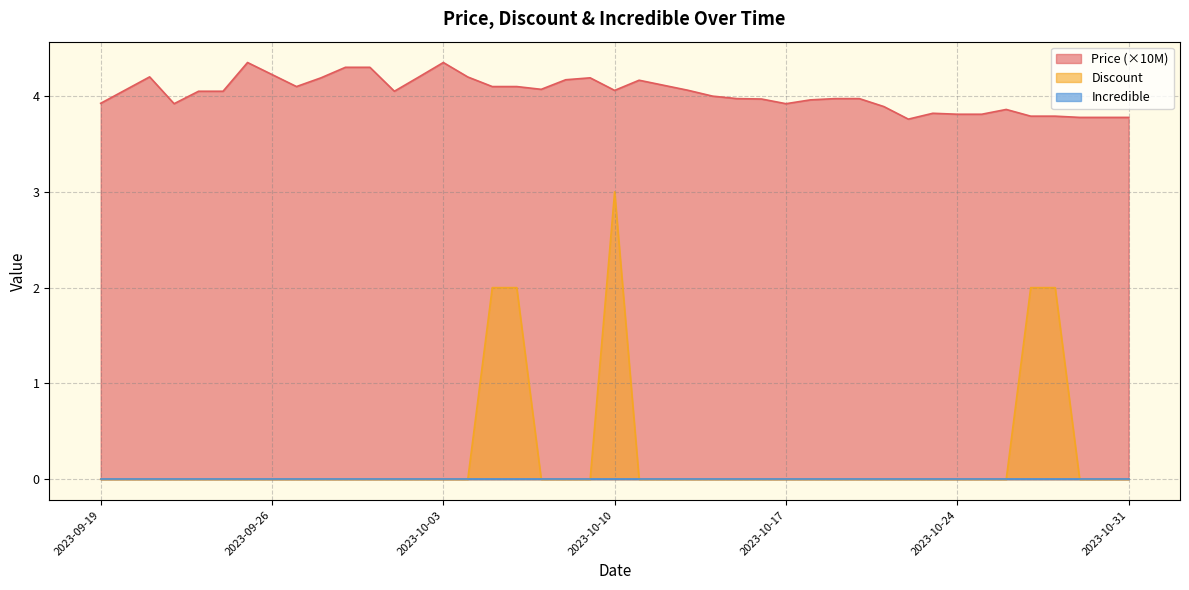

List the labels in order of Discount value, smallest first.

2023-09-19, 2023-09-21, 2023-09-22, 2023-09-23, 2023-09-24, 2023-09-25, 2023-09-27, 2023-09-28, 2023-09-29, 2023-09-30, 2023-10-01, 2023-10-02, 2023-10-03, 2023-10-04, 2023-10-07, 2023-10-08, 2023-10-09, 2023-10-11, 2023-10-13, 2023-10-14, 2023-10-15, 2023-10-16, 2023-10-17, 2023-10-18, 2023-10-19, 2023-10-20, 2023-10-21, 2023-10-22, 2023-10-23, 2023-10-24, 2023-10-25, 2023-10-26, 2023-10-29, 2023-10-30, 2023-10-31, 2023-10-05, 2023-10-06, 2023-10-27, 2023-10-28, 2023-10-10